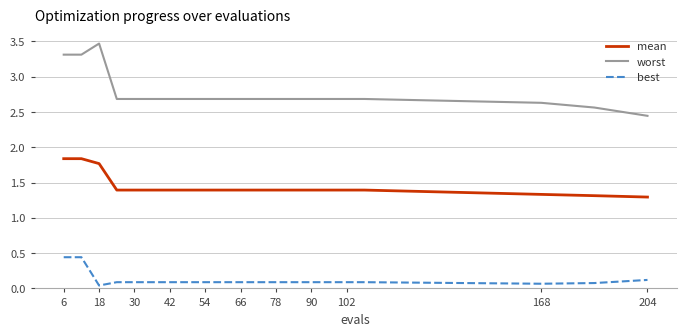

List the series in order of their overall mean, lowest first.

best, mean, worst